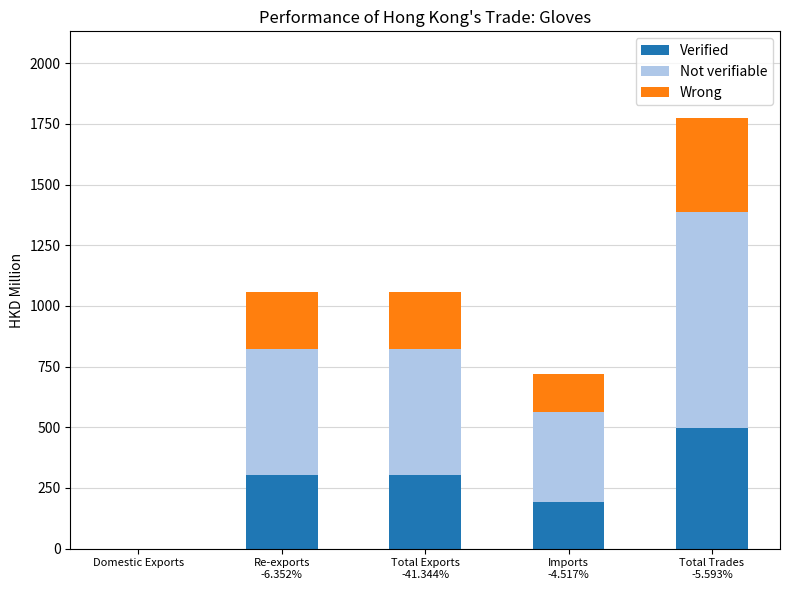

What is the maximum value for Verified?

496.1